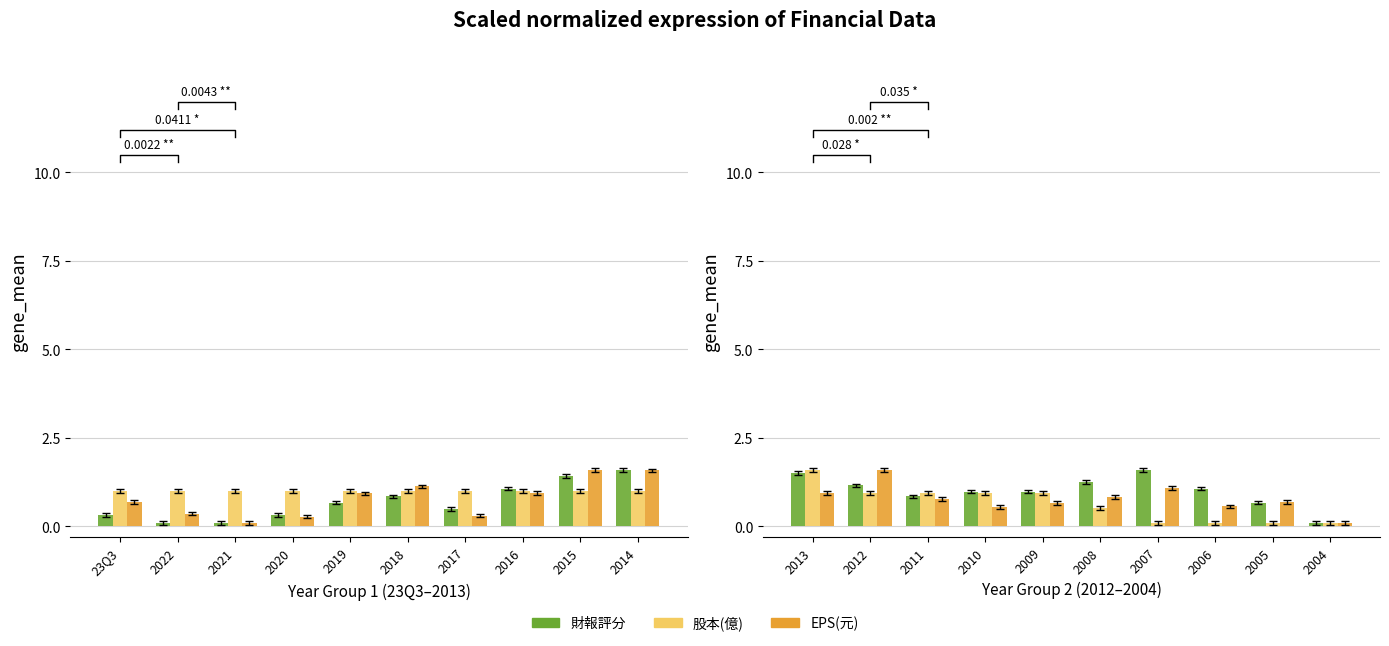

Which series changed the most between 2012 and 2005?

EPS(元)